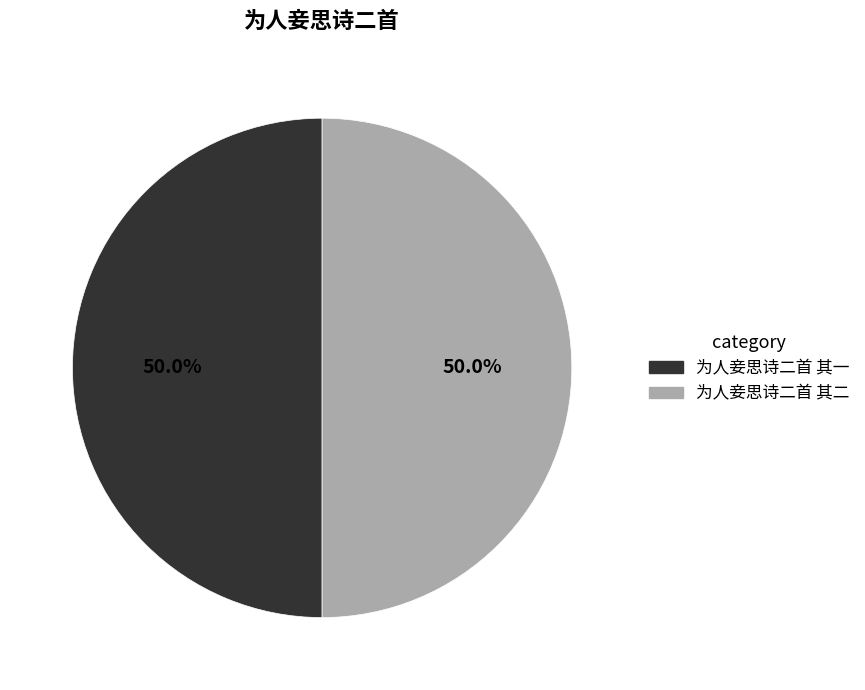

What is the ratio of the value at 为人妾思诗二首 其一 to the value at 为人妾思诗二首 其二?

1.0